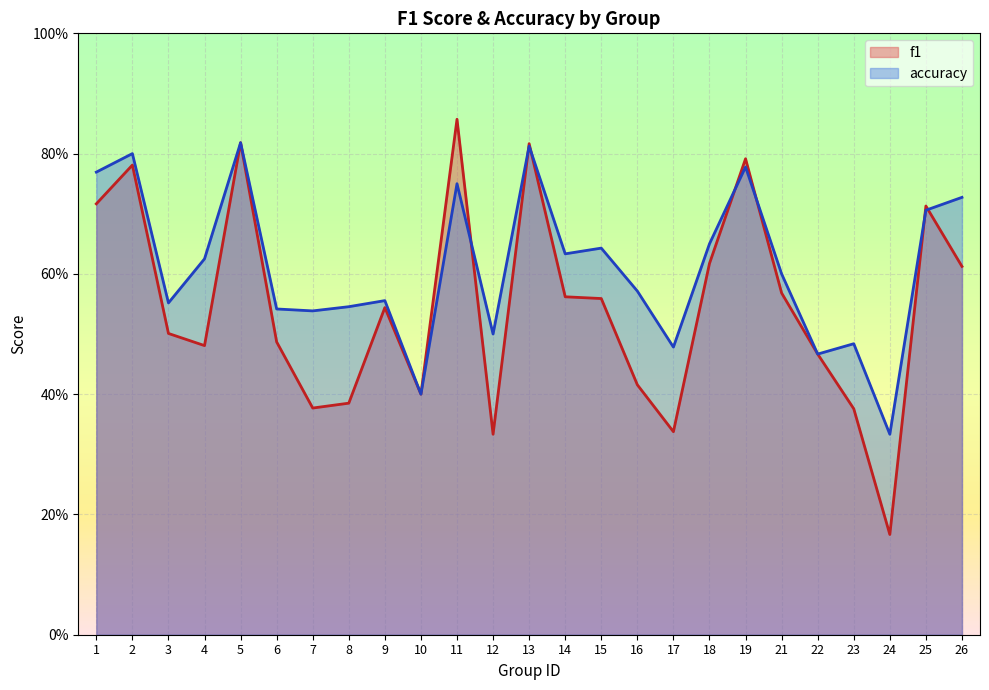

What is the total value across all series at 4?

1.1